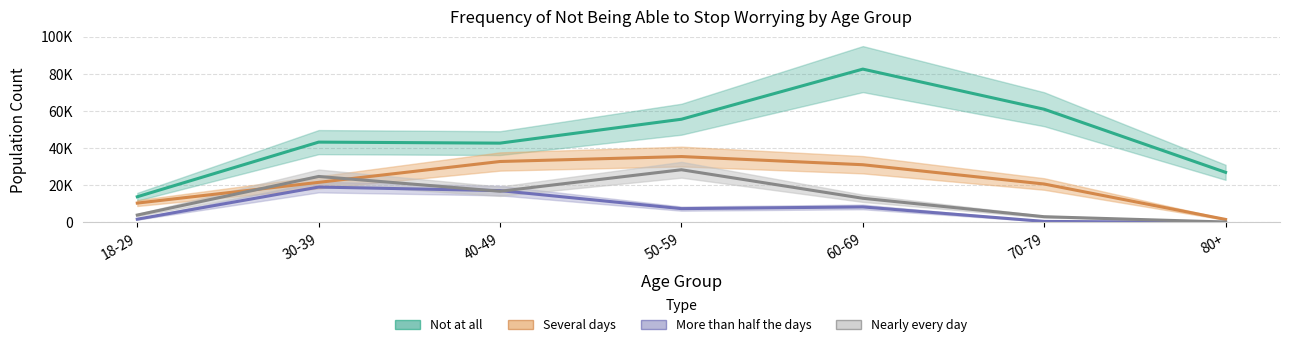

True or false: Nearly every day has a value of 5557 at 70-79.

False